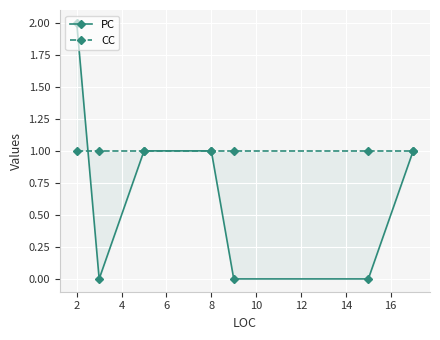

Does the chart display data point markers on the line(s)?

Yes